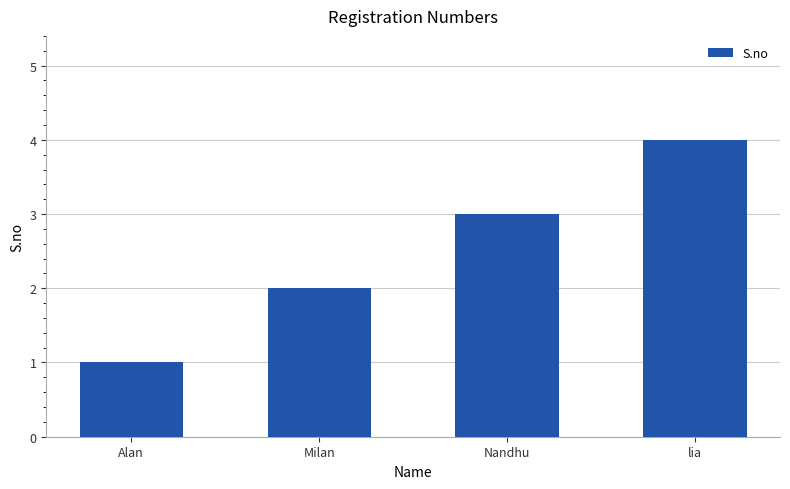

Reading right to left, what are all the values shown in this chart?

lia=4	Nandhu=3	Milan=2	Alan=1